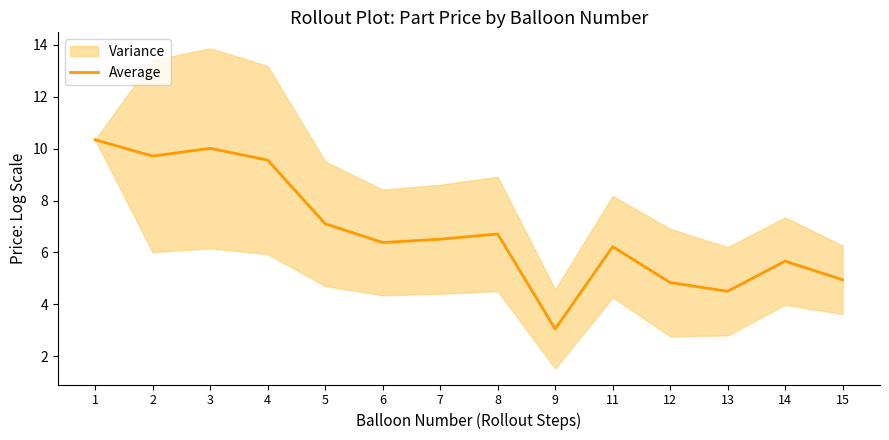

How many categories are shown in the chart?

14